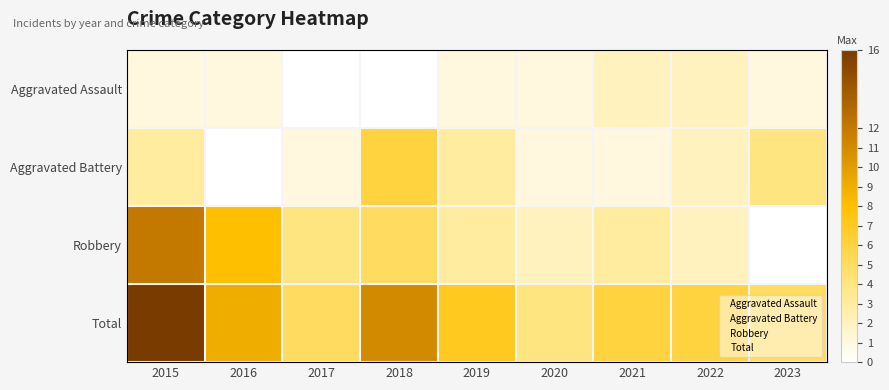

Between 2020 and 2021, which is larger?

2021